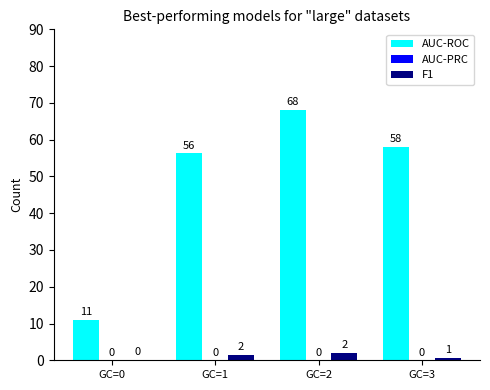

What is the total value across all series at GC=3?

58.7